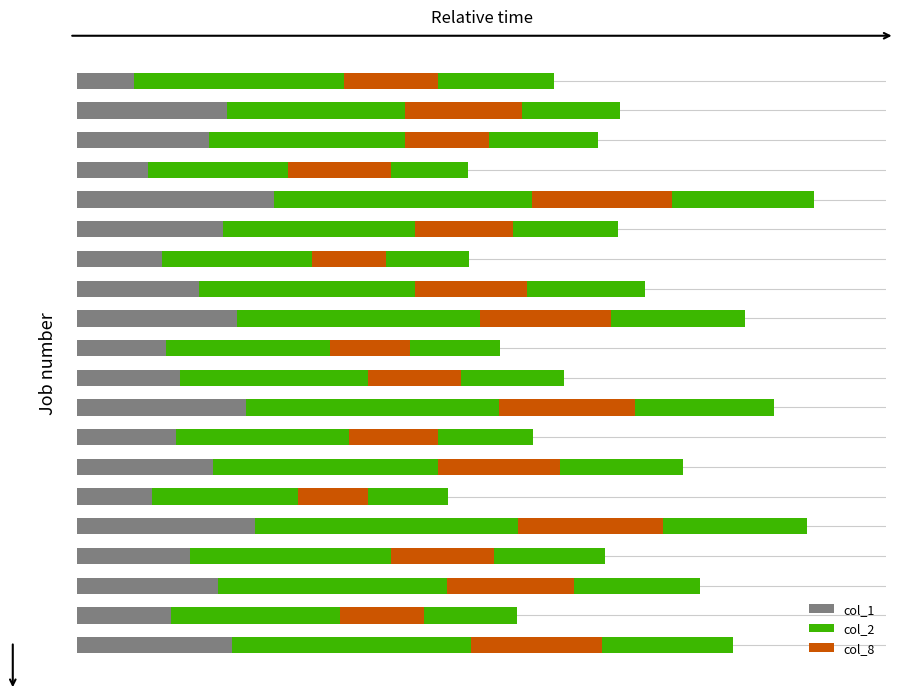

How many bars are there in each group?

3